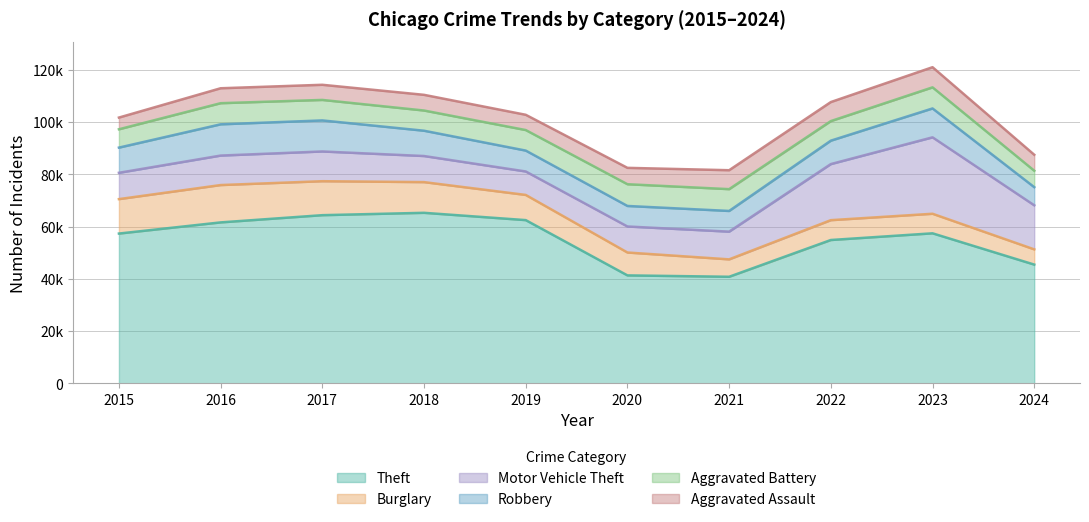

Reading left to right, what are all the values shown in this chart?

Theft: 2015=57351	2016=61623	2017=64386	2018=65290	2019=62495	2020=41340	2021=40814	2022=54884	2023=57444	2024=45475
Burglary: 2015=13184	2016=14289	2017=13001	2018=11747	2019=9638	2020=8758	2021=6662	2022=7593	2023=7484	2024=5829
Motor Vehicle Theft: 2015=10068	2016=11285	2017=11380	2018=9985	2019=8977	2020=9959	2021=10604	2022=21463	2023=29250	2024=16864
Robbery: 2015=9638	2016=11960	2017=11880	2018=9681	2019=7995	2020=7855	2021=7920	2022=8963	2023=11052	2024=6940
Aggravated Battery: 2015=7019	2016=8086	2017=7845	2018=7735	2019=7858	2020=8321	2021=8347	2022=7492	2023=8077	2024=6294
Aggravated Assault: 2015=4480	2016=5713	2017=5793	2018=6002	2019=5841	2020=6265	2021=7242	2022=7280	2023=7710	2024=6113